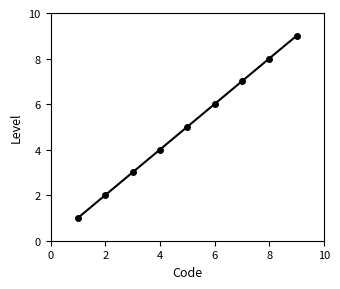

True or false: the data has more than 2 interior local peaks.

False